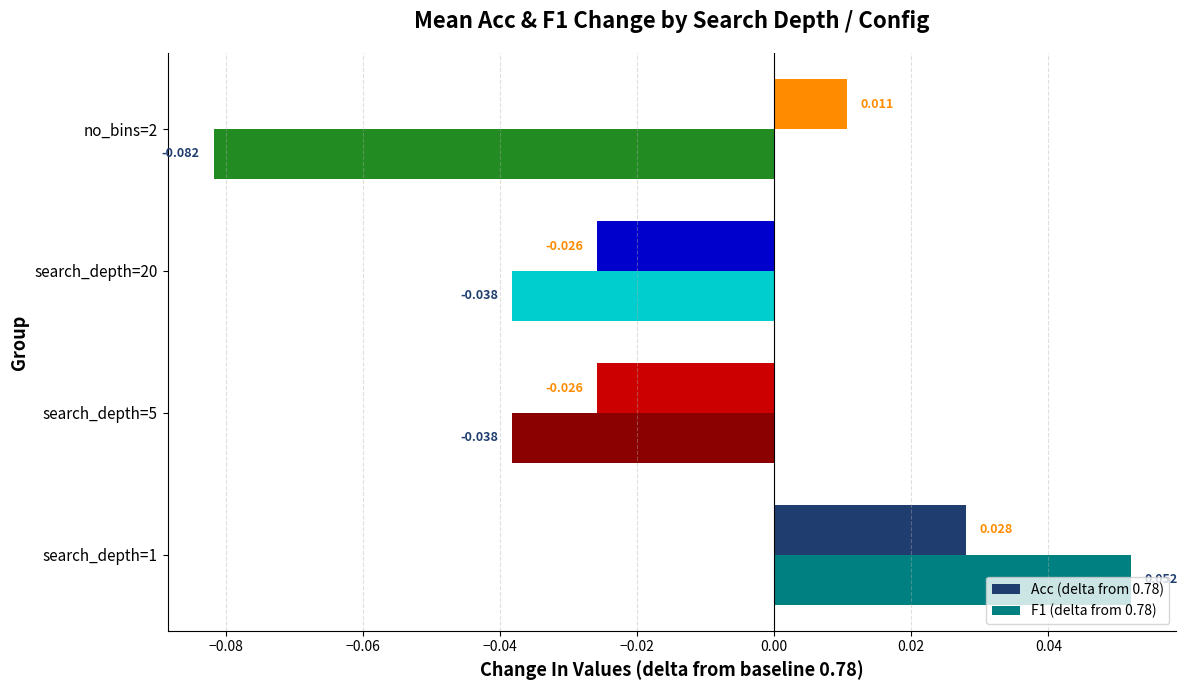

Is the value of Acc (delta from 0.78) at search_depth=5 greater than the value of F1 (delta from 0.78) at search_depth=1?

No